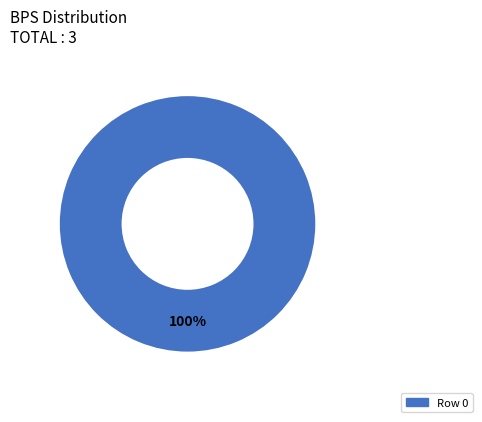

Is there a majority slice in this chart?

Yes